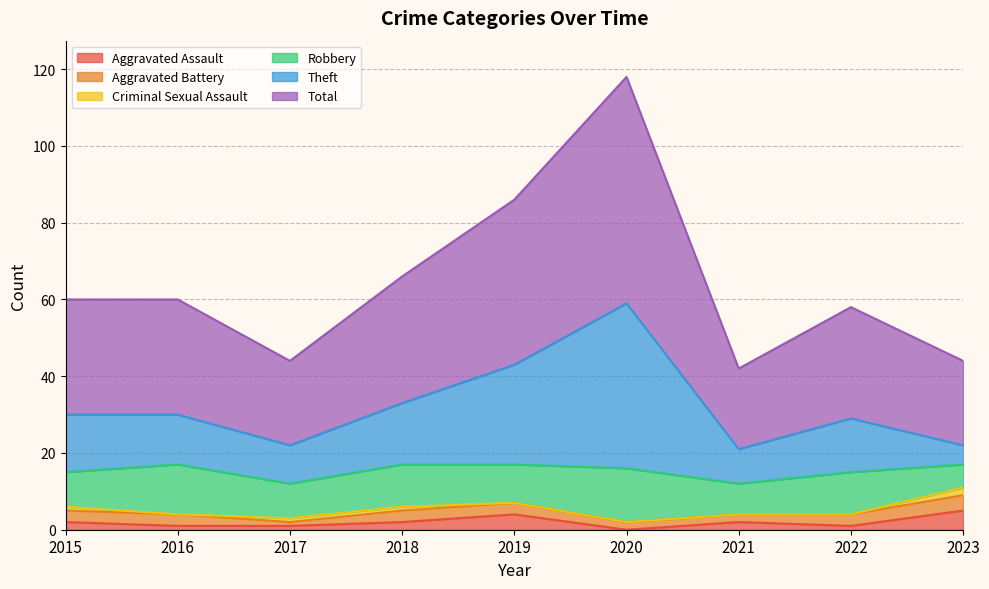

True or false: Theft and Total intersect in this chart.

False